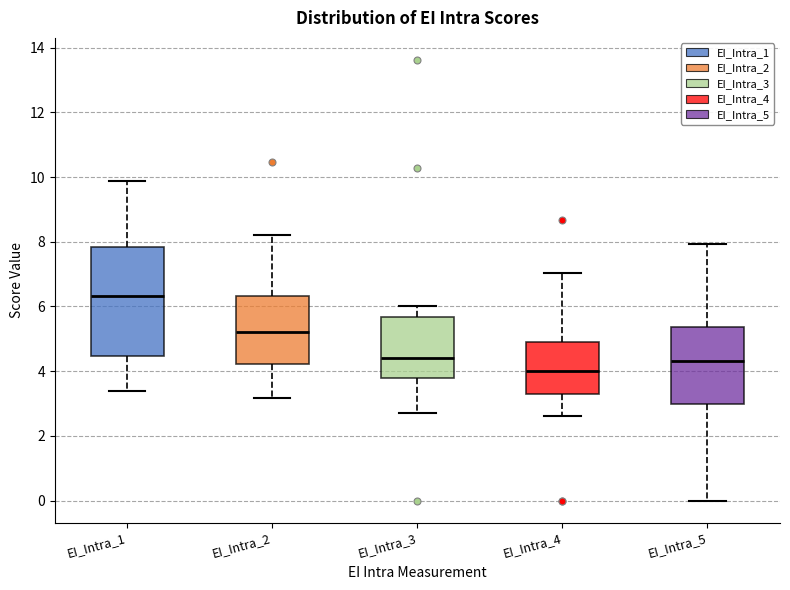

Which box has the lowest median line?

EI_Intra_4